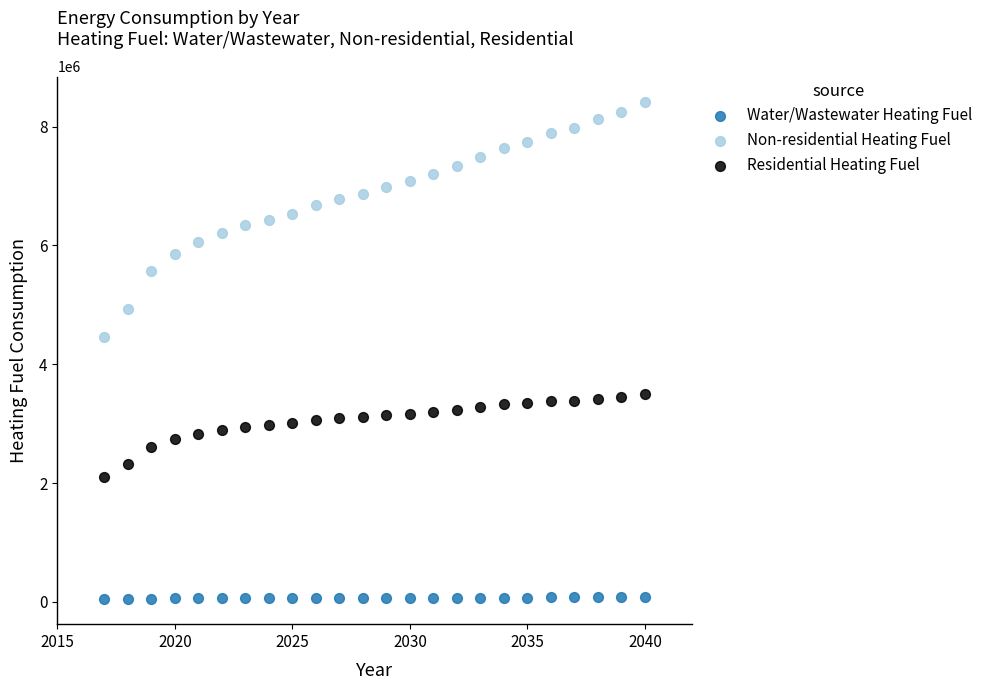

Across all data points, what is the range of X values (max minus min)?

23.0